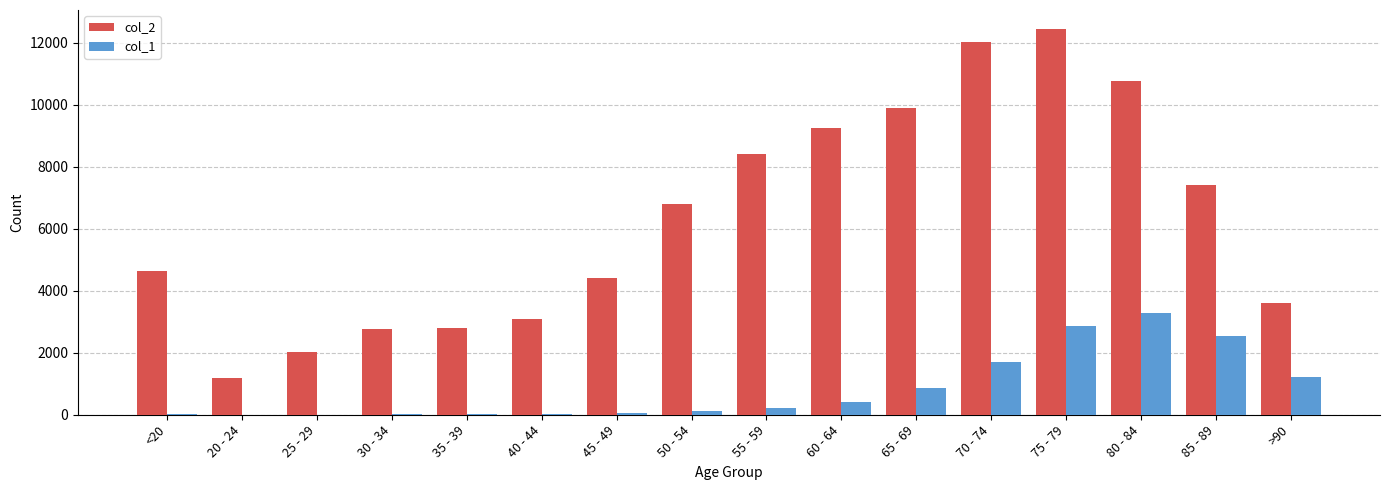

What is the average value of the col_1 series?

834